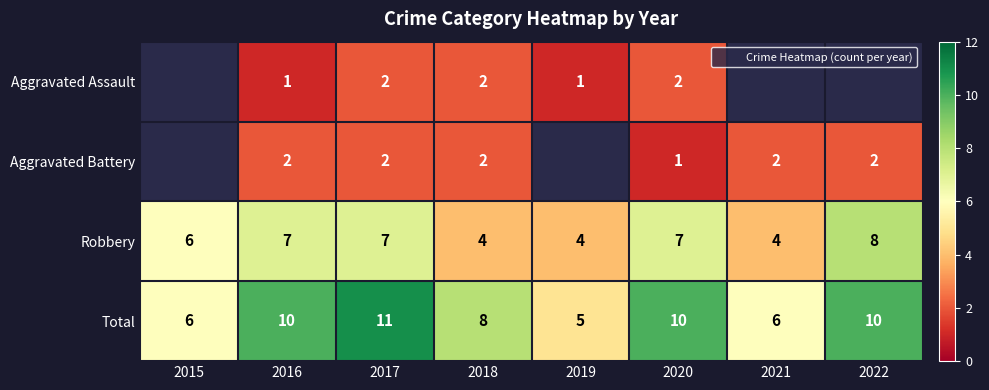

What is the spread (max minus min) of values at 2016?

9.0